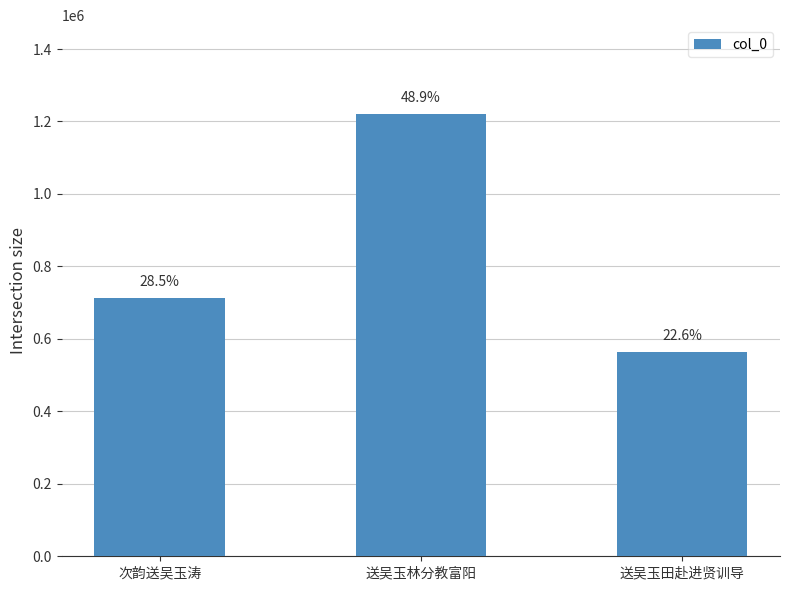

At which label does the data first exceed 712540?

送吴玉林分教富阳